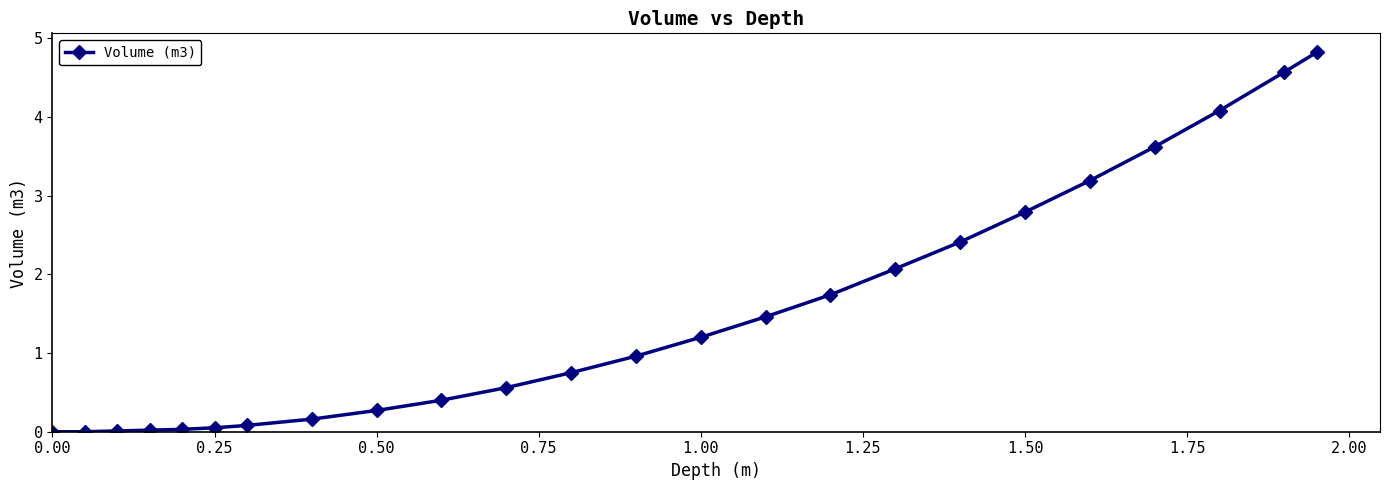

What is the value of the 17th point from the left?

2.1